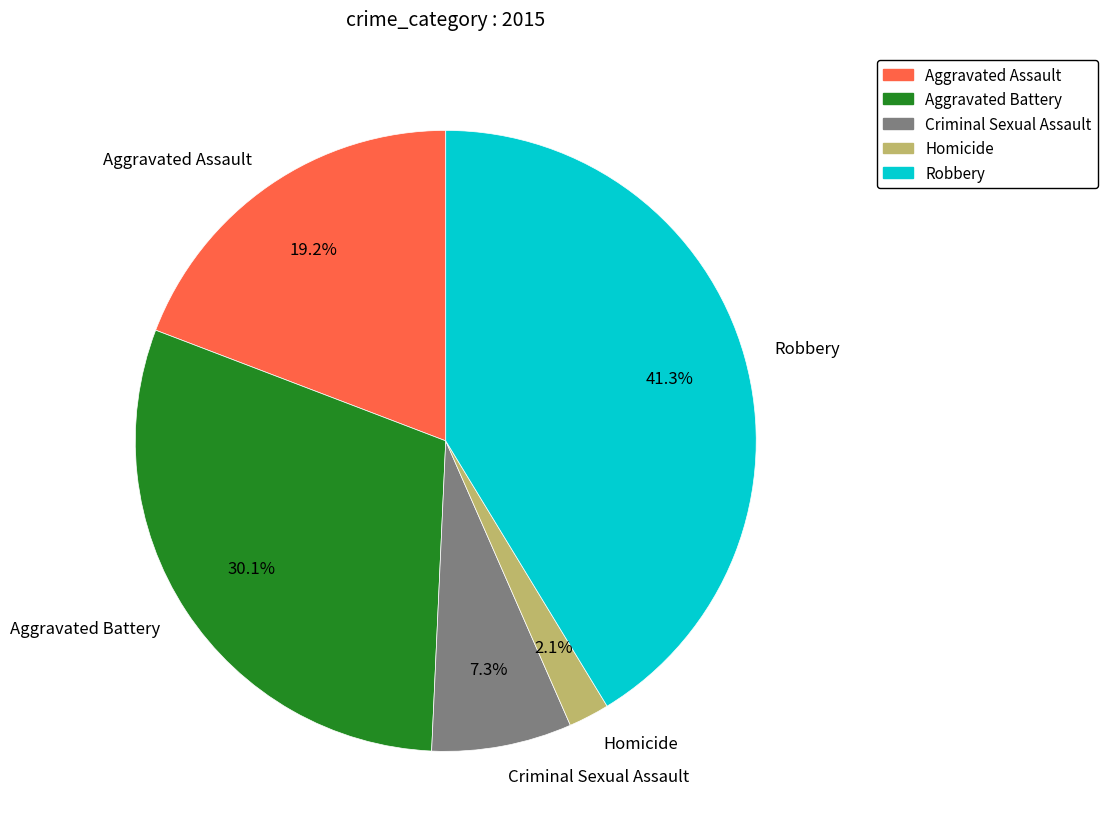

To the nearest percent, what is the difference between the Homicide and Aggravated Assault slice percentages?

17%